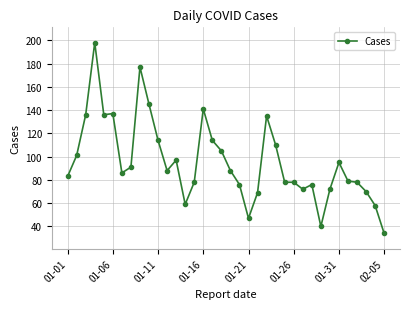

How many lines are shown in the chart?

1